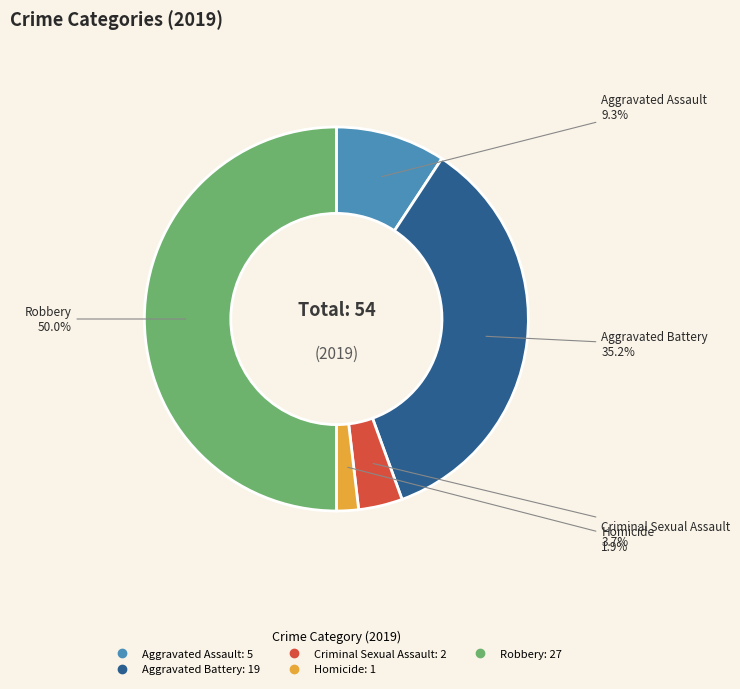

Is it true that Aggravated Assault is 9% of the pie?

True